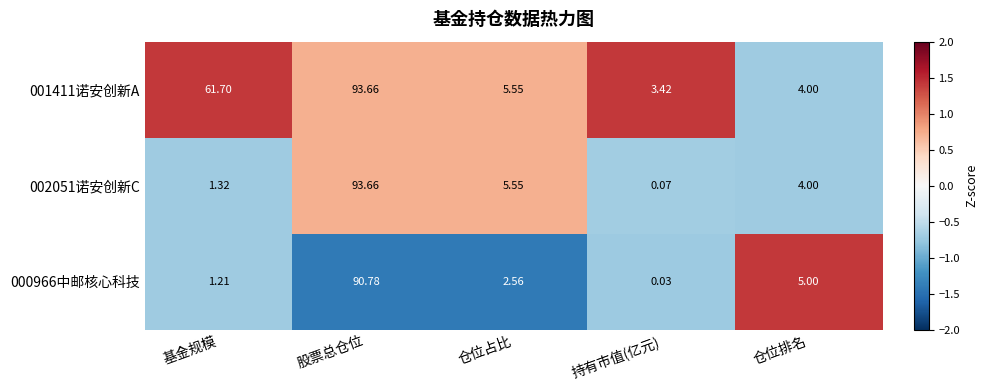

Which category has the highest value in the 000966中邮核心科技 series?

股票总仓位